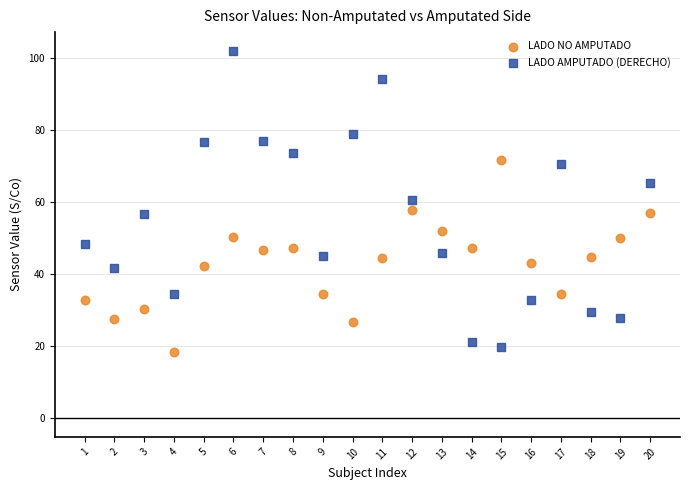

Across all data points, what is the range of X values (max minus min)?

19.0